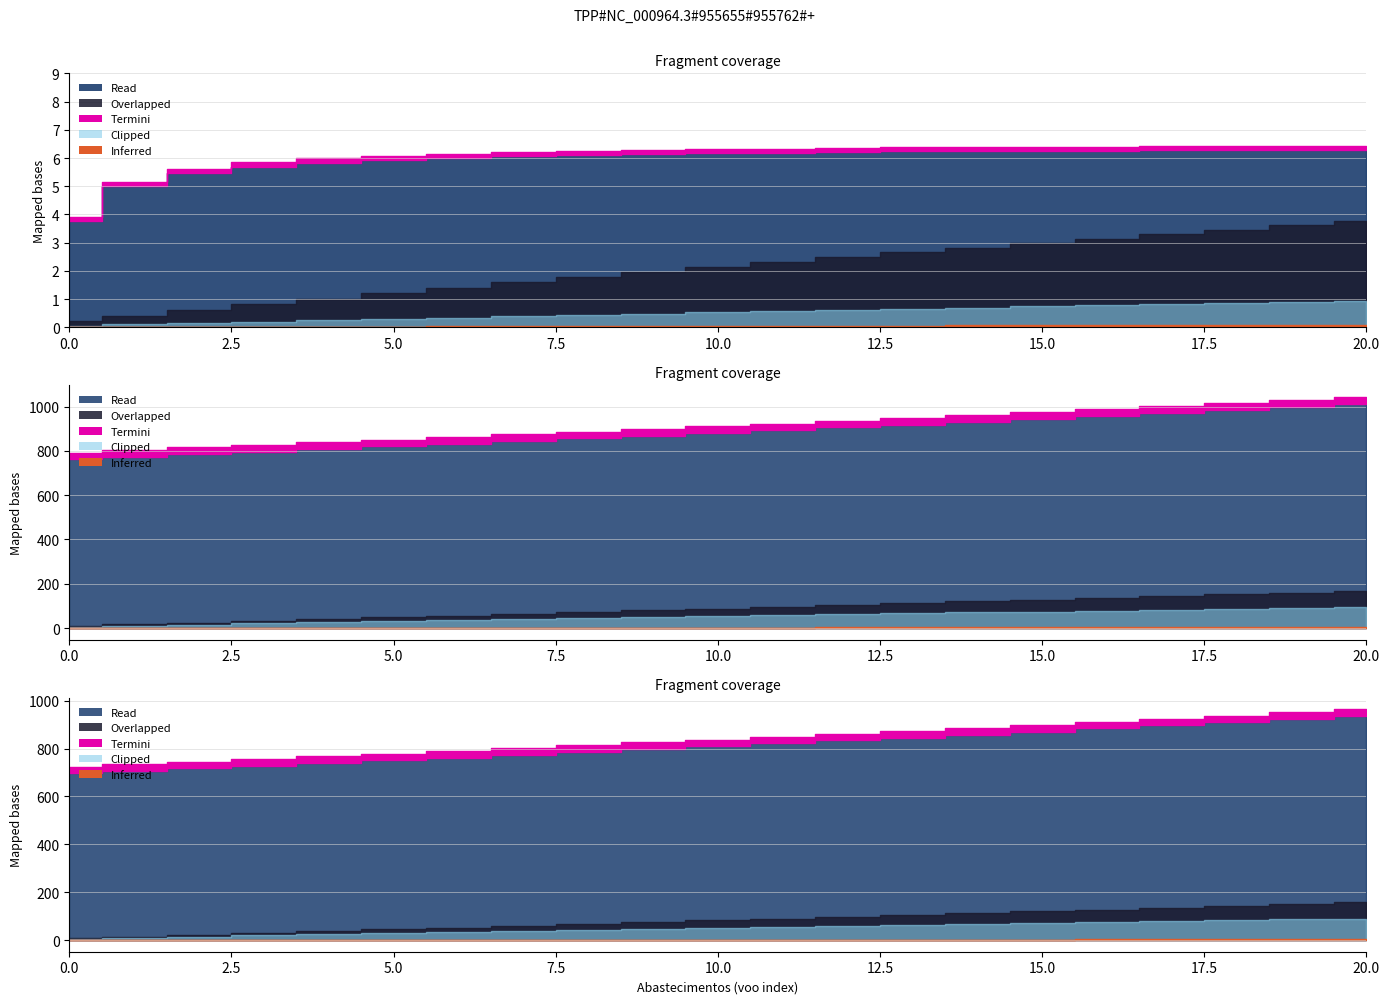

True or false: Autonomia Projetada [h] and Capacidade operacional [ha/h] cross at least once.

False